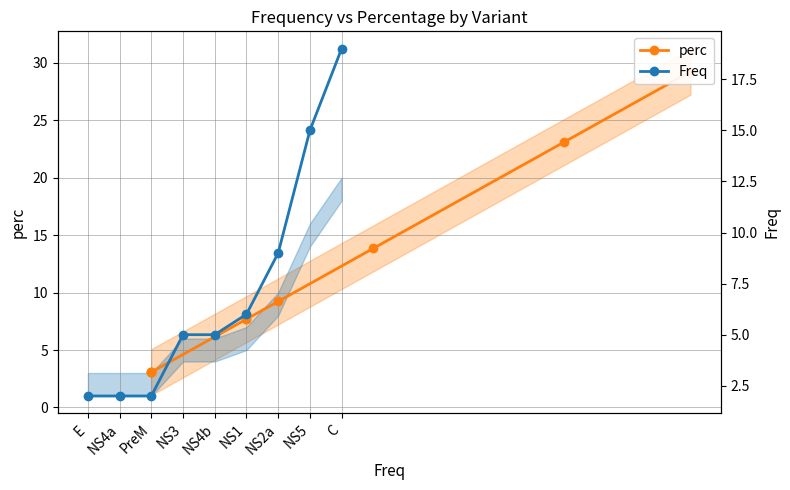

The value of perc at NS5 is 9.7. True or false?

False